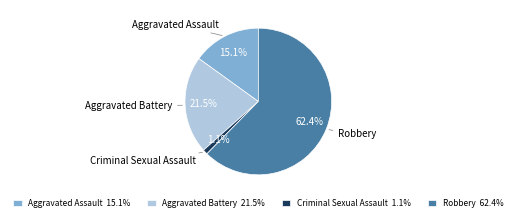

Which has a higher value, Criminal Sexual Assault or Aggravated Assault?

Aggravated Assault